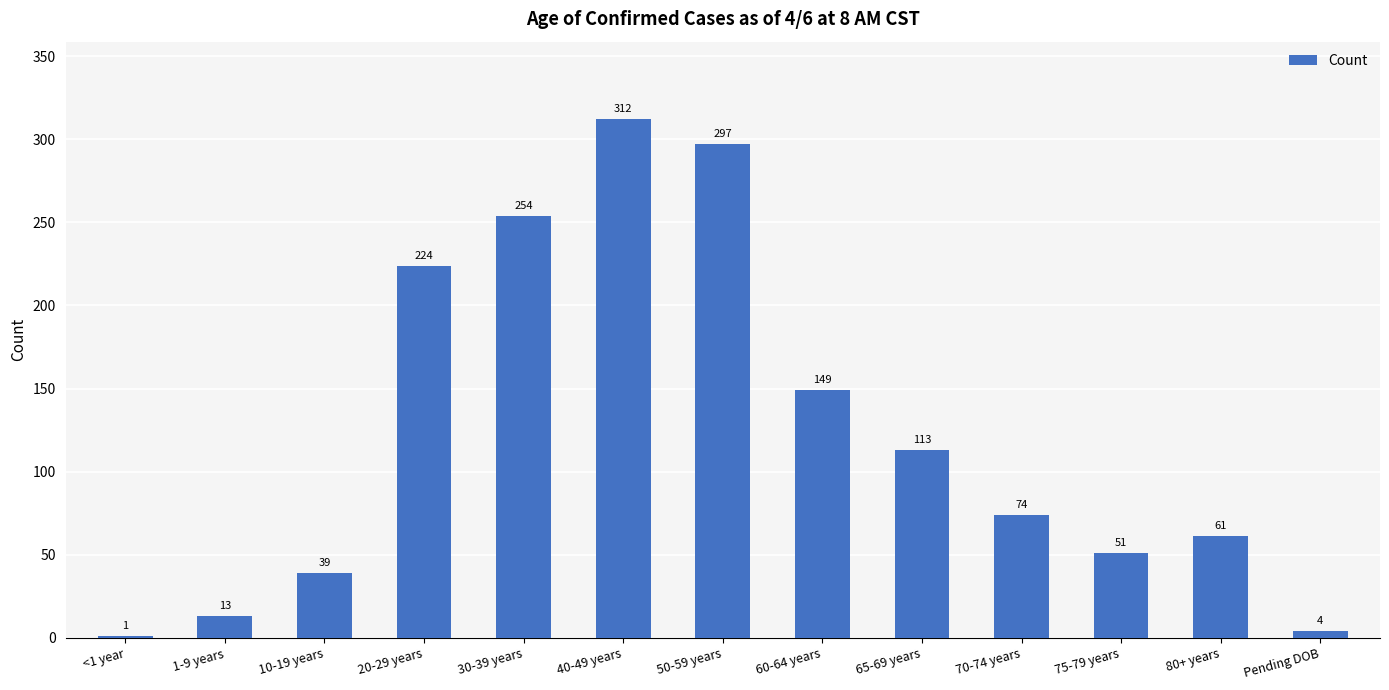

At which label is the value closest to 156?

60-64 years